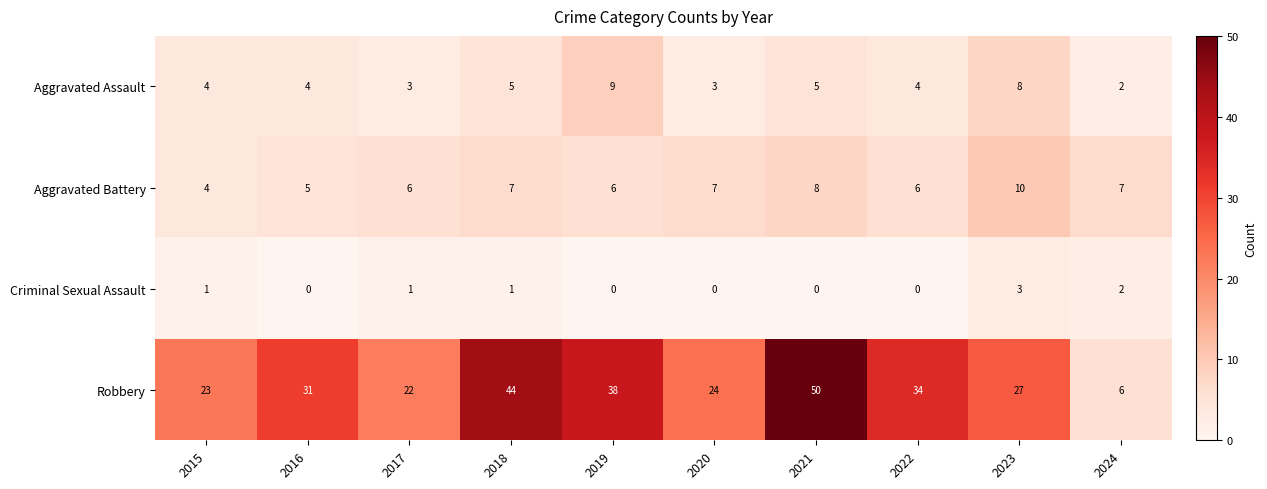

What is the difference between the second highest and minimum values in the Aggravated Assault series?

6